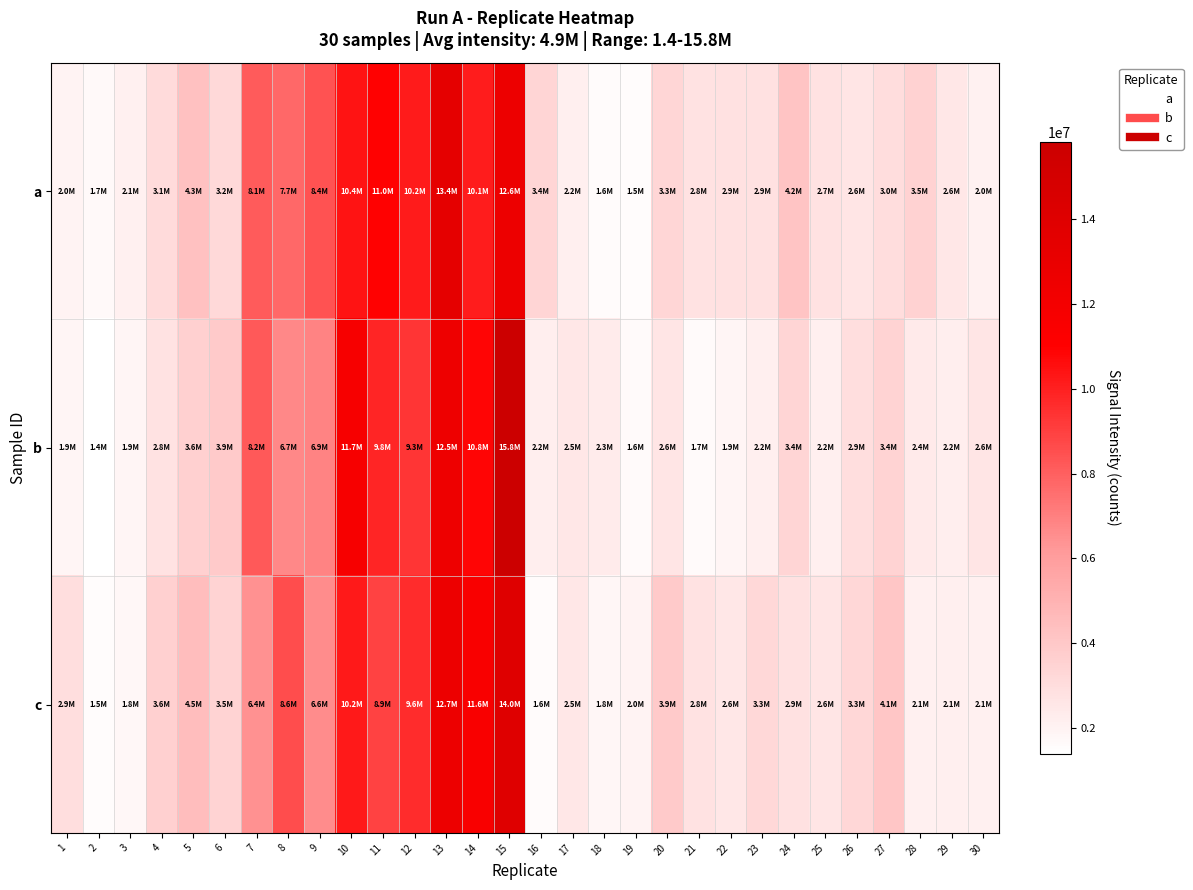

Reading left to right, extract all data points from this chart.

a: 1=1967269	2=1718549	3=2100746	4=3142546	5=4318414	6=3151621	7=8131692	8=7736726	9=8431135	10=10410988	11=10953540	12=10161142	13=13407840	14=10088907	15=12617872	16=3370782	17=2165345	18=1598325	19=1508653	20=3341616	21=2786526	22=2854518	23=2858031	24=4191920	25=2748526	26=2606118	27=2984908	28=3492656	29=2566177	30=2035838
b: 1=1899133	2=1395219	3=1899162	4=2798048	5=3599112	6=3896558	7=8166116	8=6747642	9=6871992	10=11717818	11=9831055	12=9291982	13=12544806	14=10839439	15=15825985	16=2235549	17=2544646	18=2303586	19=1629674	20=2611605	21=1666954	22=1876453	23=2177574	24=3396974	25=2175148	26=2946761	27=3428989	28=2363750	29=2196078	30=2593859
c: 1=2921762	2=1514690	3=1768652	4=3645381	5=4510811	6=3461549	7=6446499	8=8563795	9=6624606	10=10226840	11=8941614	12=9604246	13=12652562	14=11552869	15=14017173	16=1578186	17=2529166	18=1834483	19=1984825	20=3923361	21=2781002	22=2556968	23=3253114	24=2852350	25=2616421	26=3277003	27=4084818	28=2094508	29=2132700	30=2097042